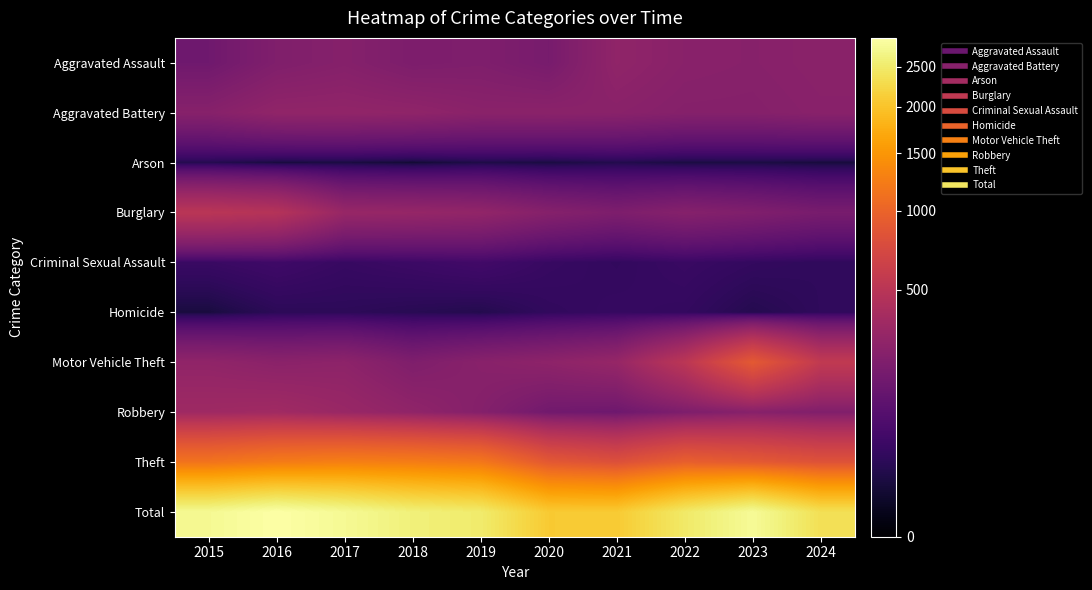

Which category has the lowest value across all series?

2018